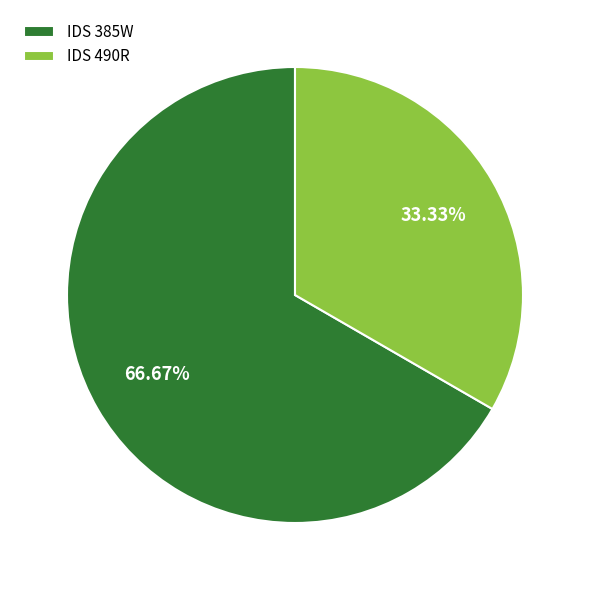

True or false: IDS 490R accounts for 44% of the total.

False